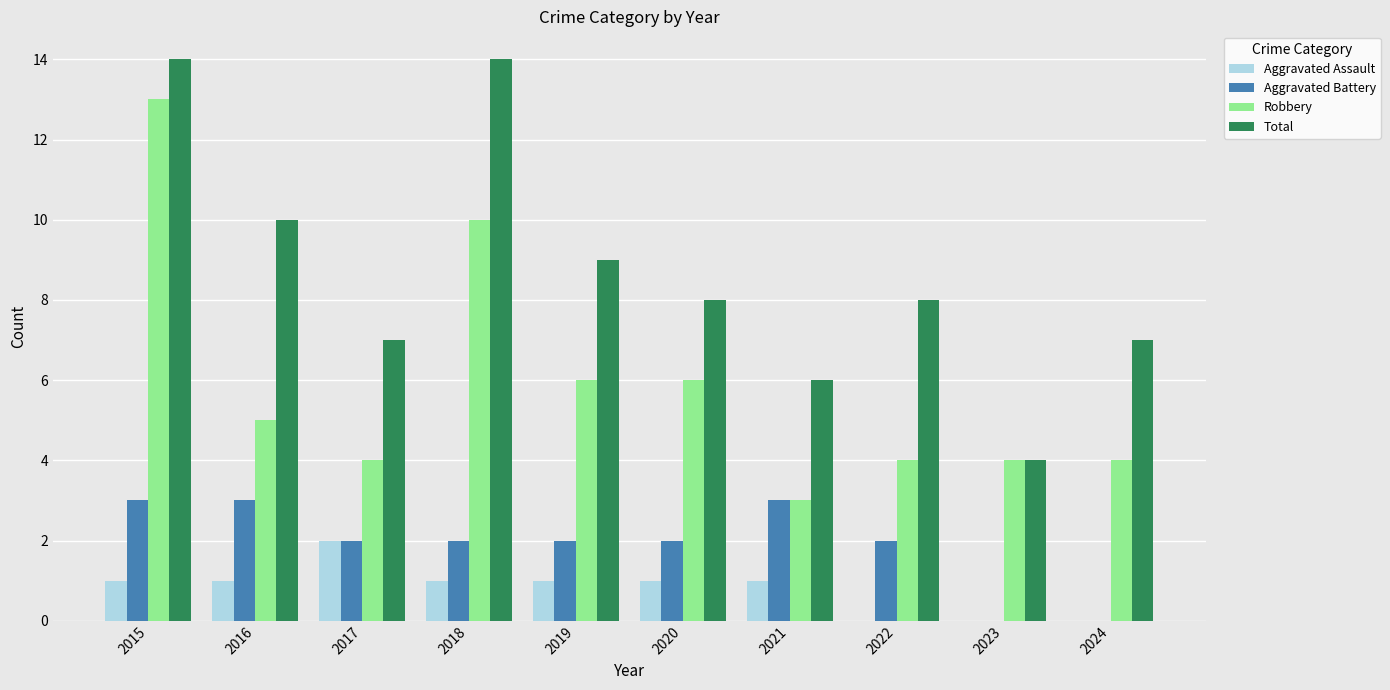

At which category is the sum across all series the highest?

2015